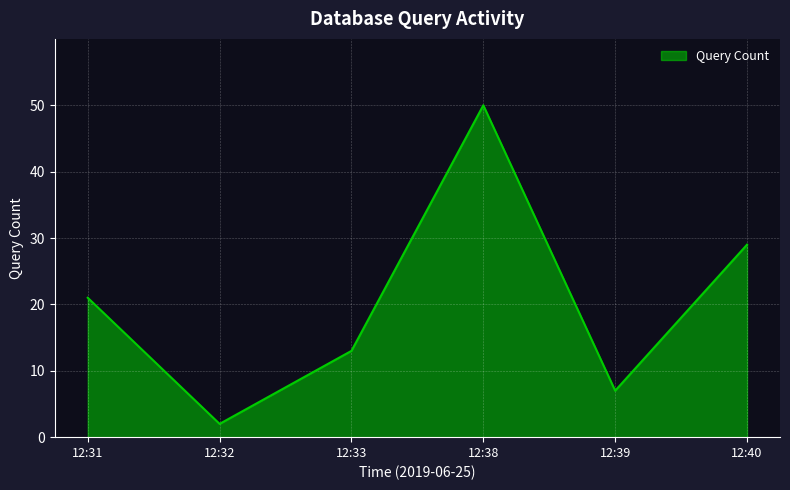

True or false: the data shows 7 at 12:39.

True